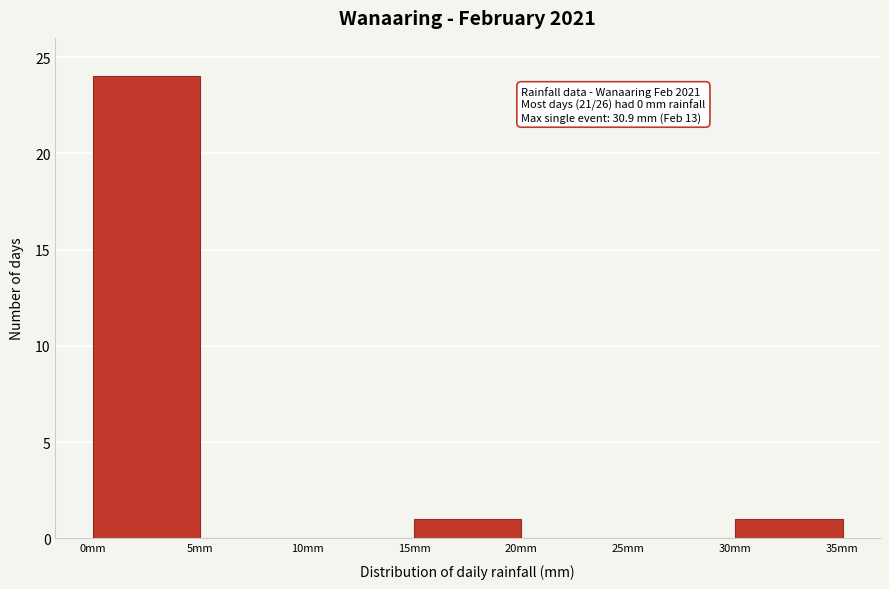

Over which range of the x-axis is the bar tallest?

0 to 5